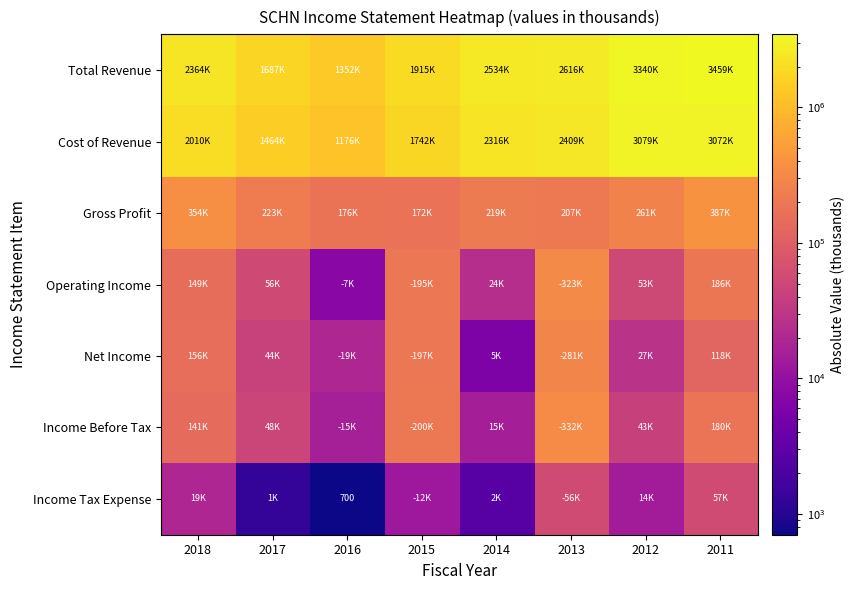

What is the approximate value of Operating Income at 2018, to the nearest 50?

149000